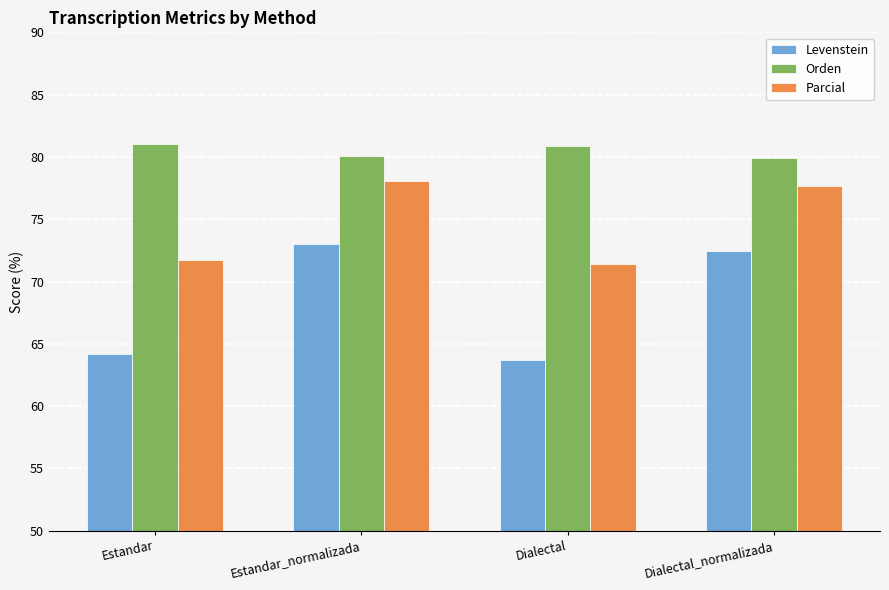

True or false: Orden has a value of 115.2 at Dialectal.

False